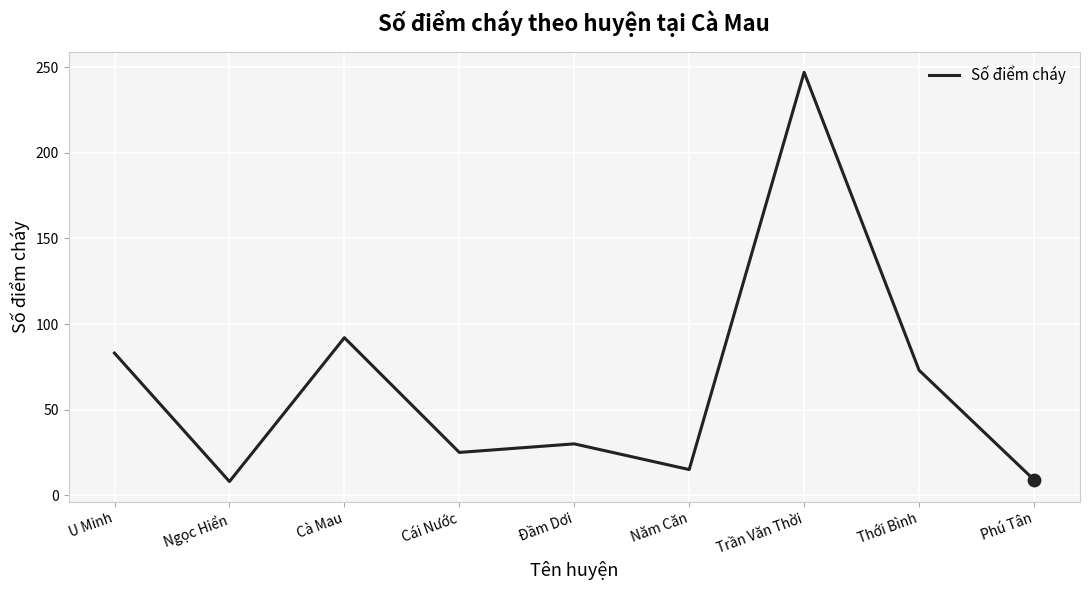

Which has a higher value, Đầm Dơi or Thới Bình?

Thới Bình